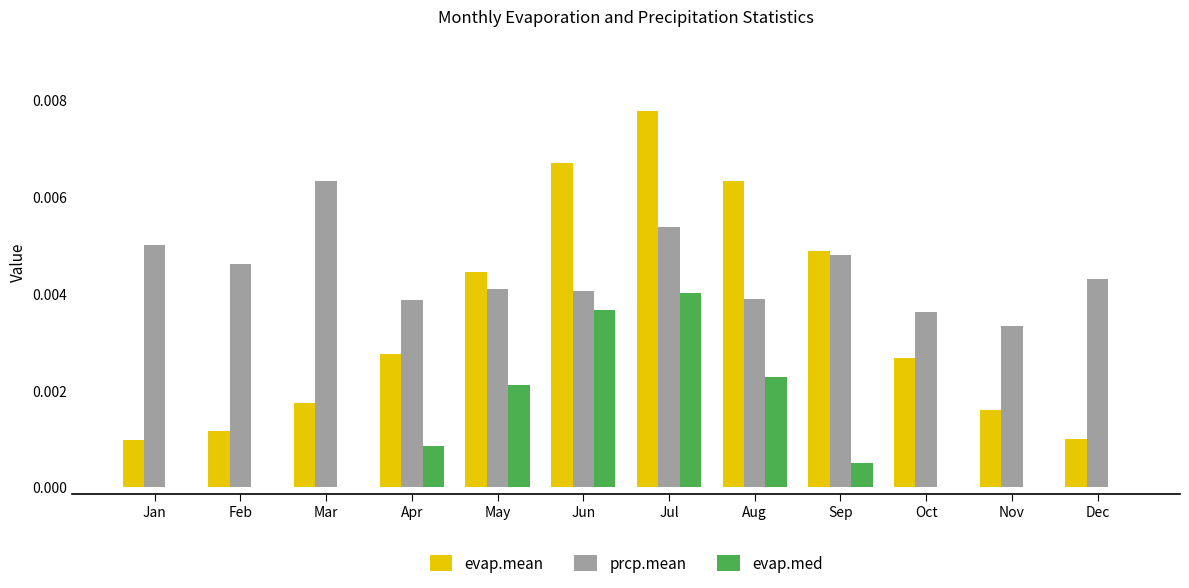

What are all the series names shown in the legend?

evap.mean, prcp.mean, evap.med